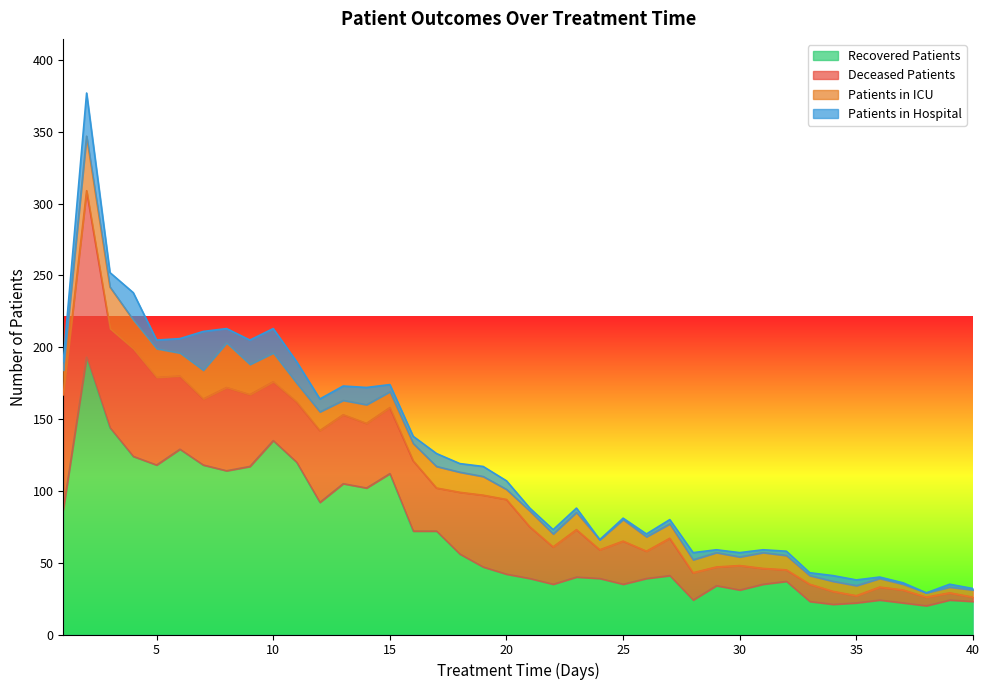

The value of patients_in_hospital at 40 is 1. True or false?

True